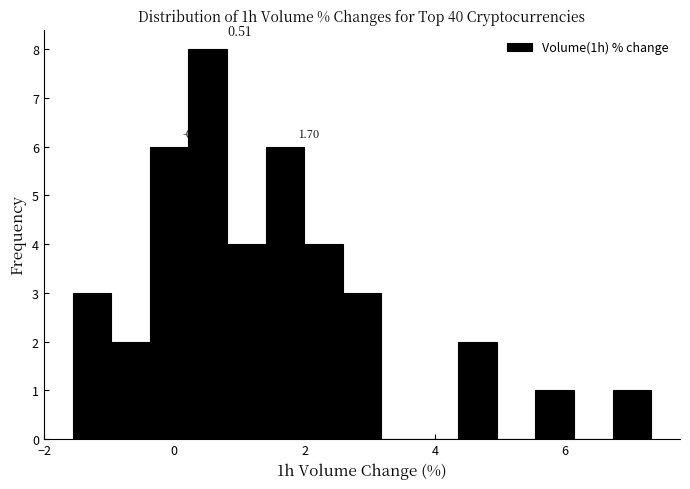

Around what value on the x-axis is the tallest bar? Give the approximate position of its centre, as read against the axis.

0.6